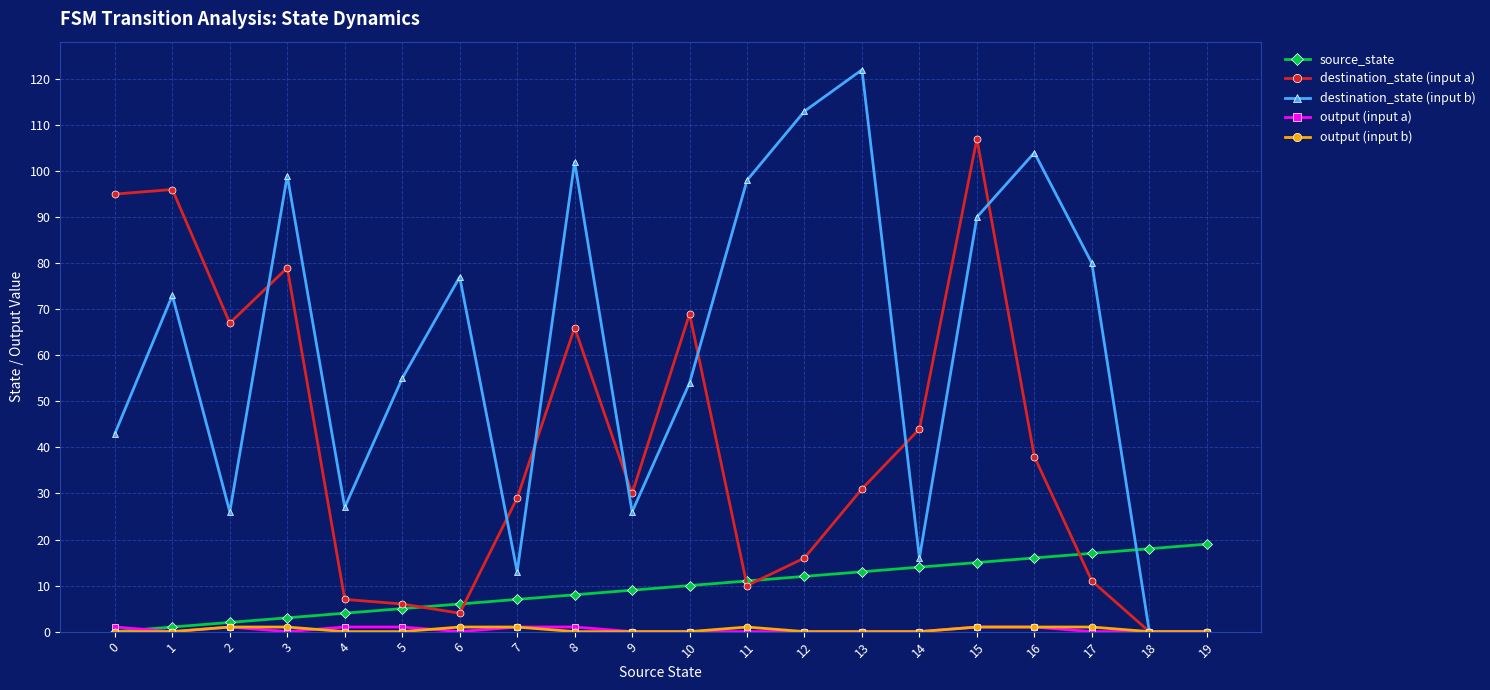

At which category does destination_state (input b) reach its first local valley?

2